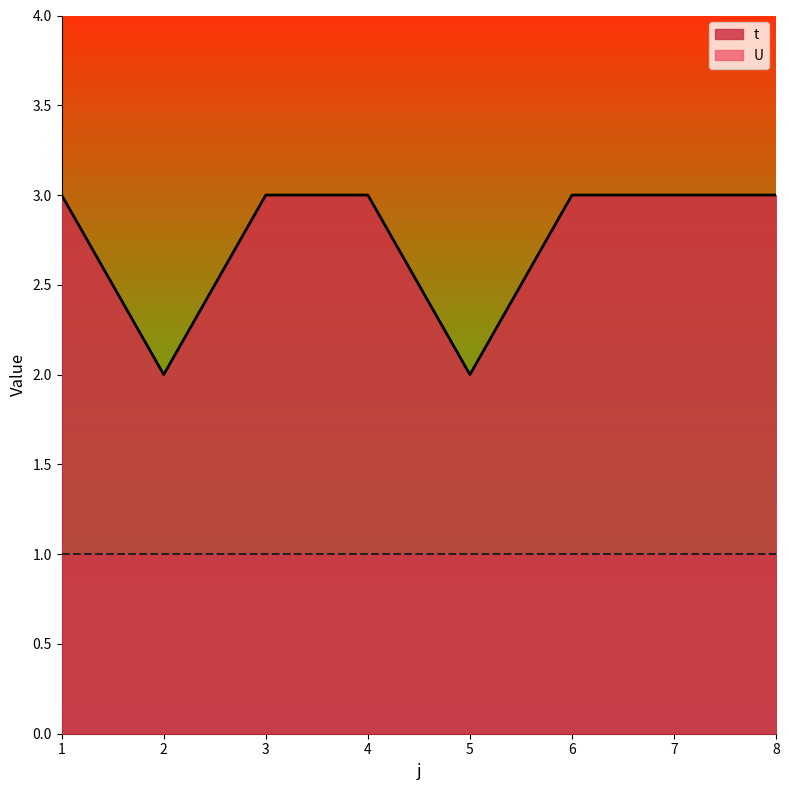

What is the value of the 5th point from the left?

2